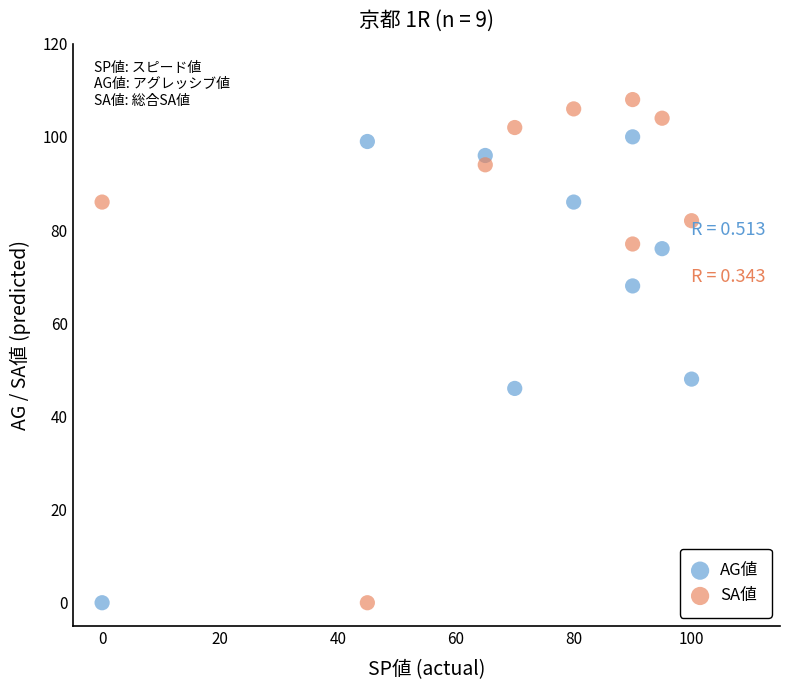

Across all series, what Y value is closest to 54?

48